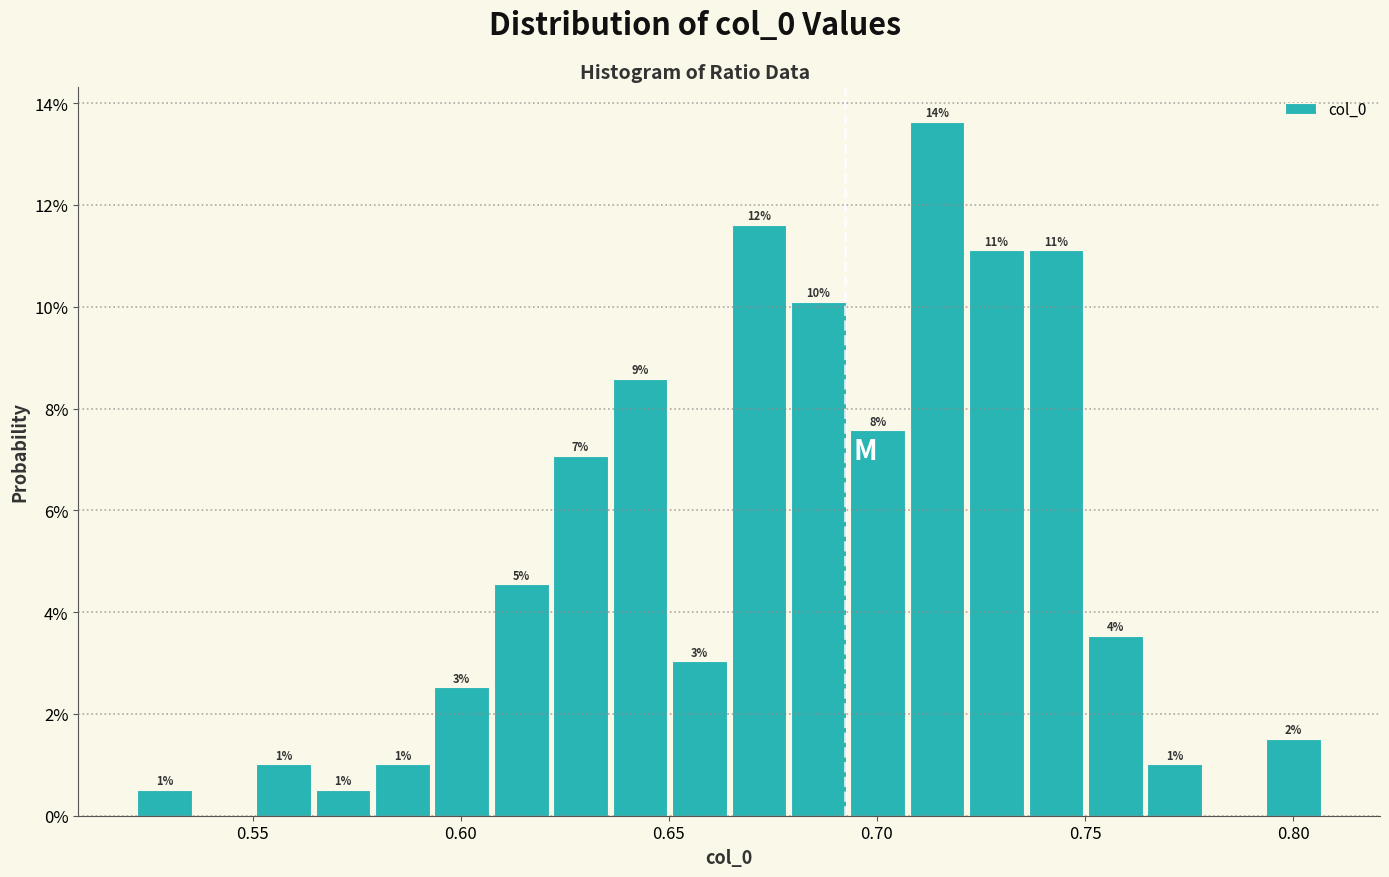

Read against the x-axis, roughly where is the centre of the tallest bar?

0.715